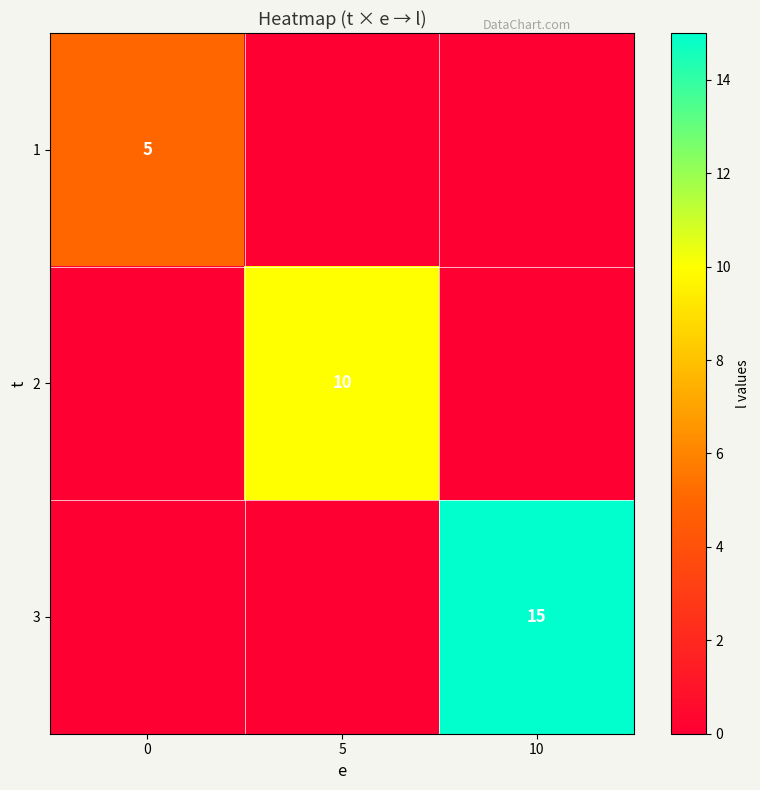

Which category has the highest value across all series?

10